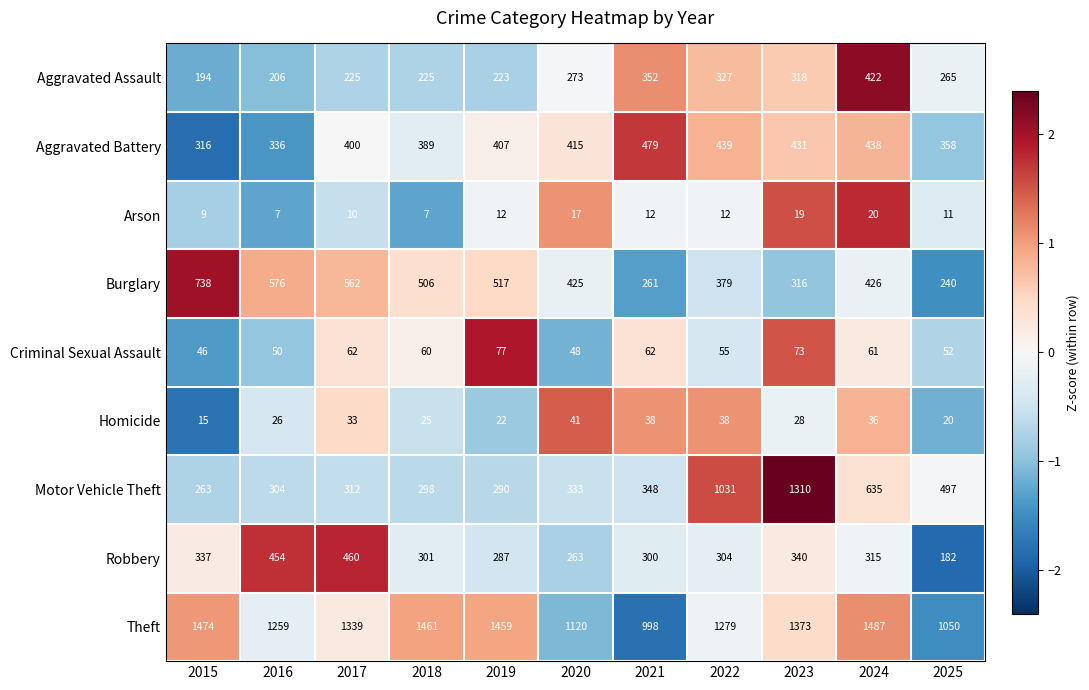

Read the Theft value at 2015, to the nearest 10.

1470